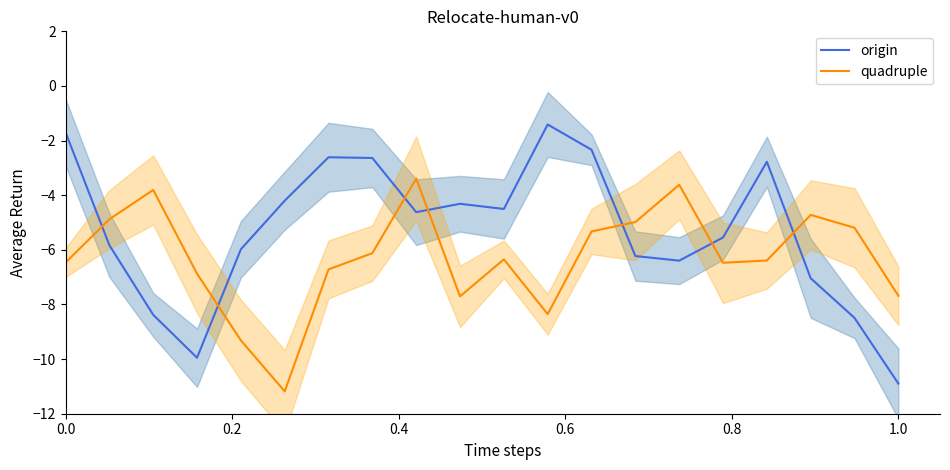

What is the highest value of the quadruple series?

-3.4